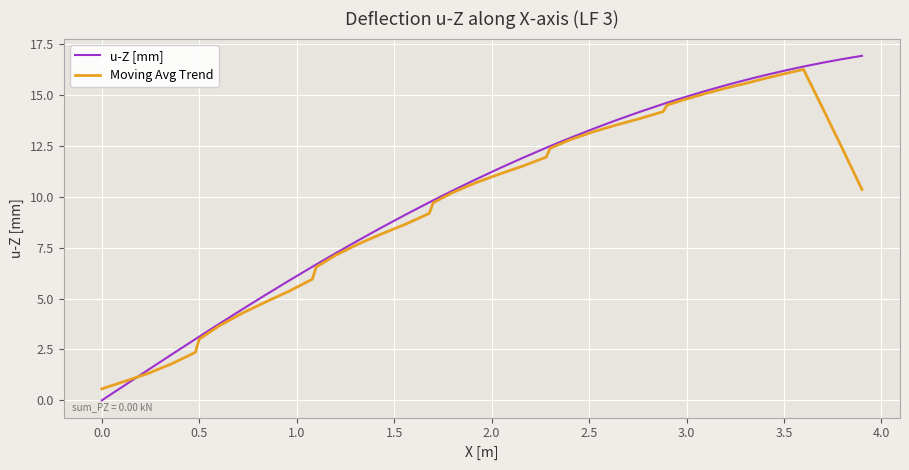

What is the highest value of the u-Z [mm] series?

16.9